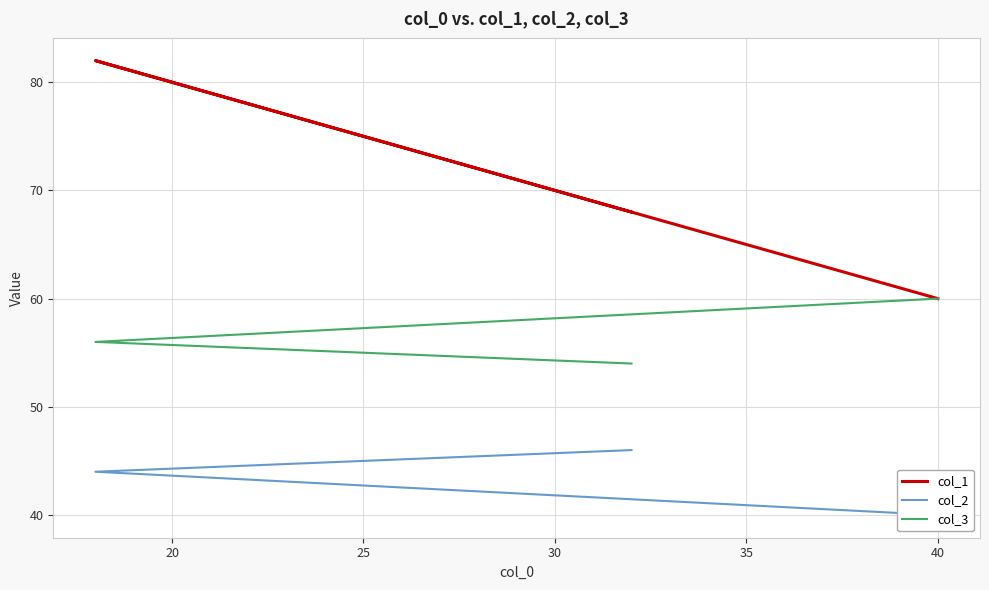

What is the lowest value of the col_1 series?

60